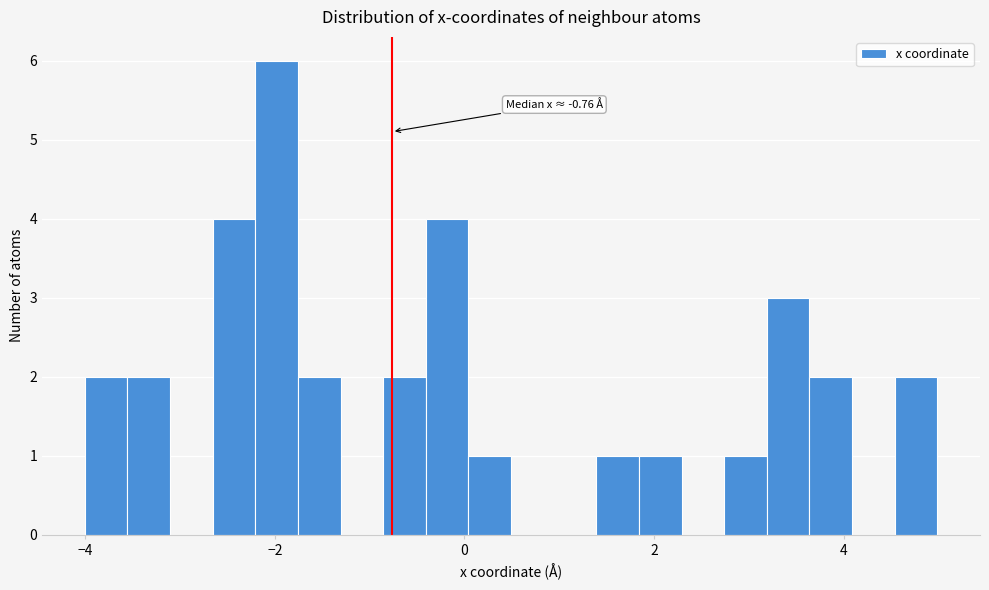

Around what value on the x-axis is the tallest bar? Give the approximate position of its centre, as read against the axis.

-2.0